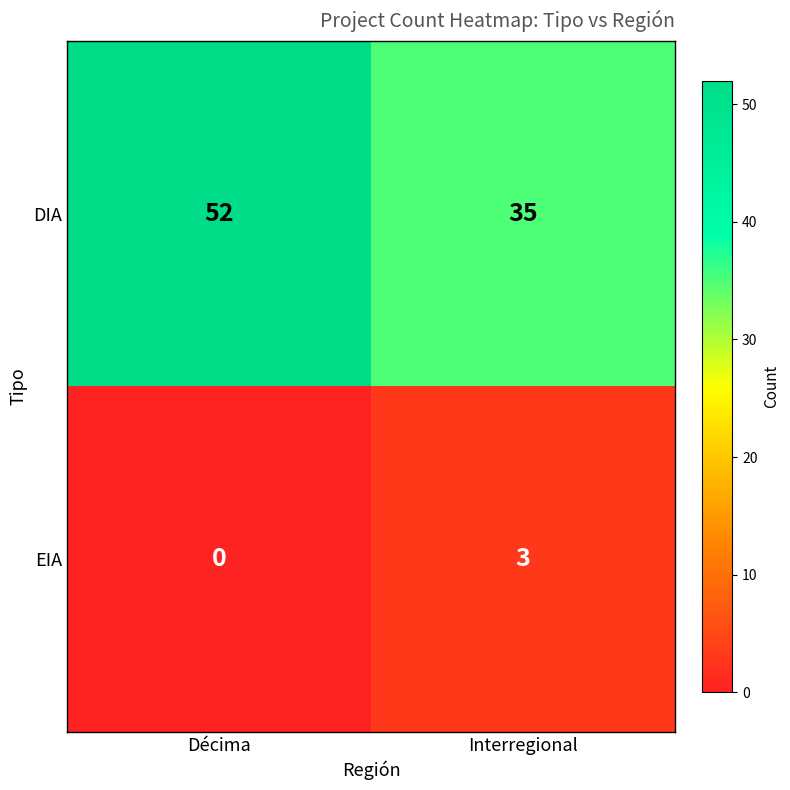

Reading left to right, list all the values displayed in this chart.

DIA: 52	35
EIA: 0	3